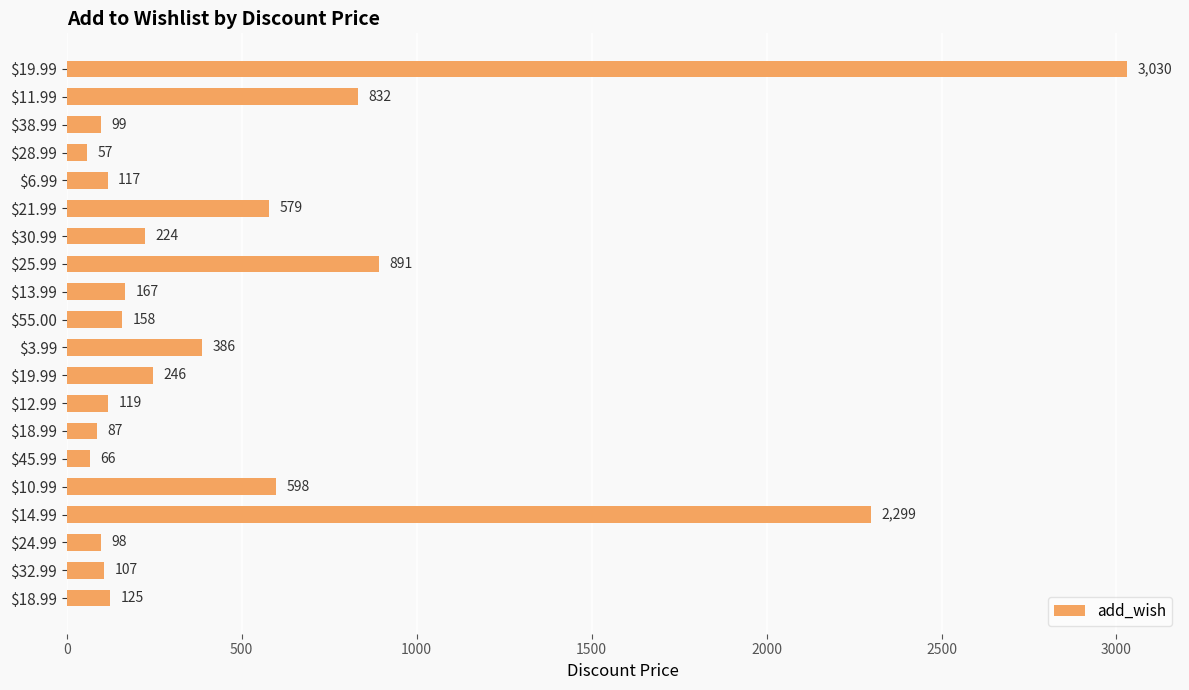

What is the maximum value shown in the chart?

3030